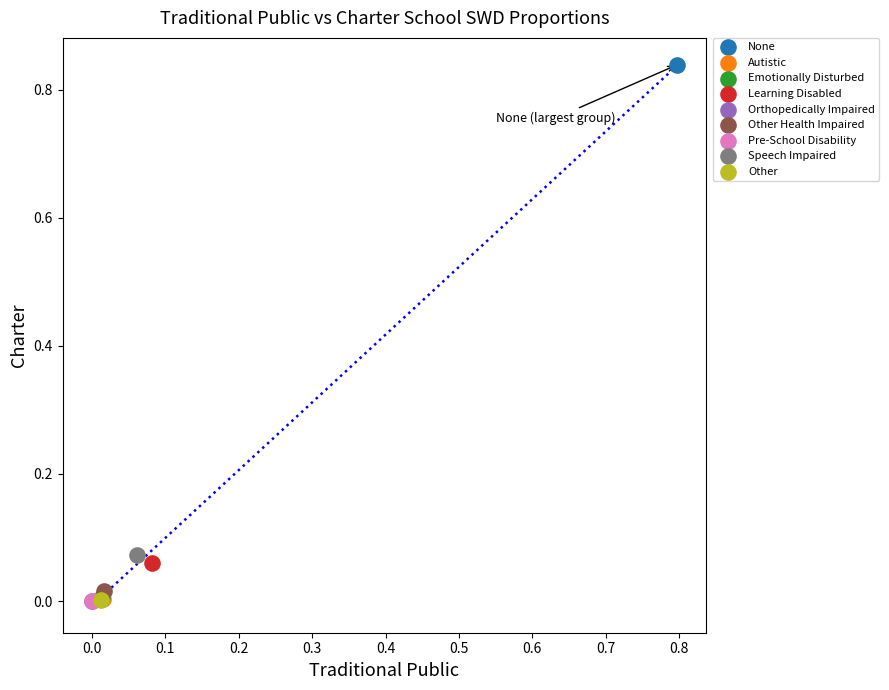

What are all the series names shown in the legend?

None, Autistic, Emotionally Disturbed, Learning Disabled, Orthopedically Impaired, Other Health Impaired, Pre-School Disability, Speech Impaired, Other